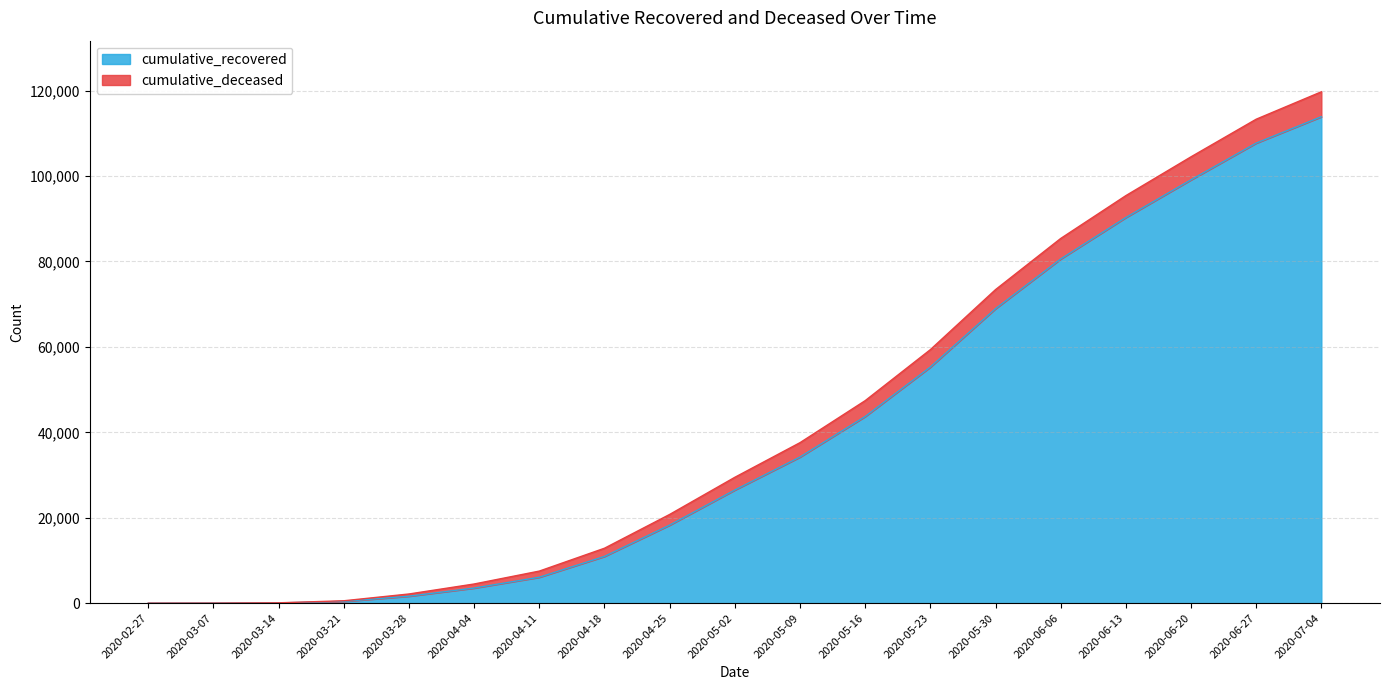

How many categories are shown in the chart?

19